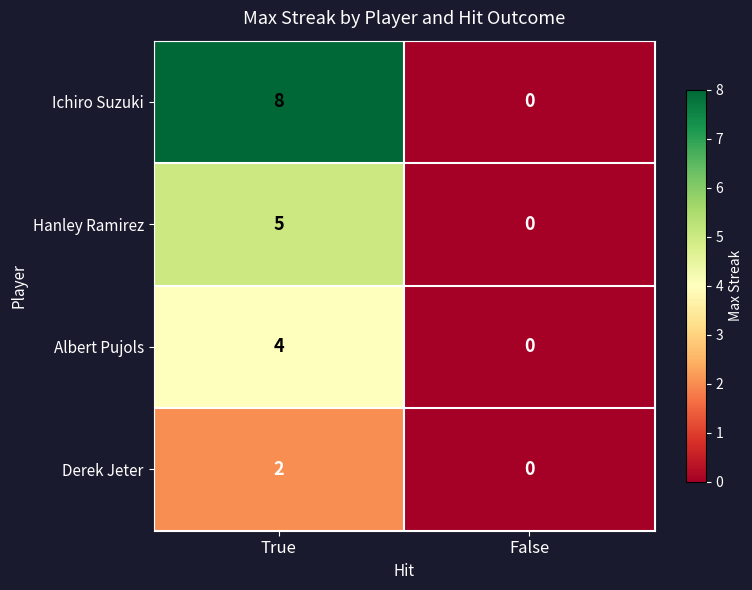

Reading right to left, what are all the values shown in this chart?

Ichiro Suzuki: 0	8
Hanley Ramirez: 0	5
Albert Pujols: 0	4
Derek Jeter: 0	2